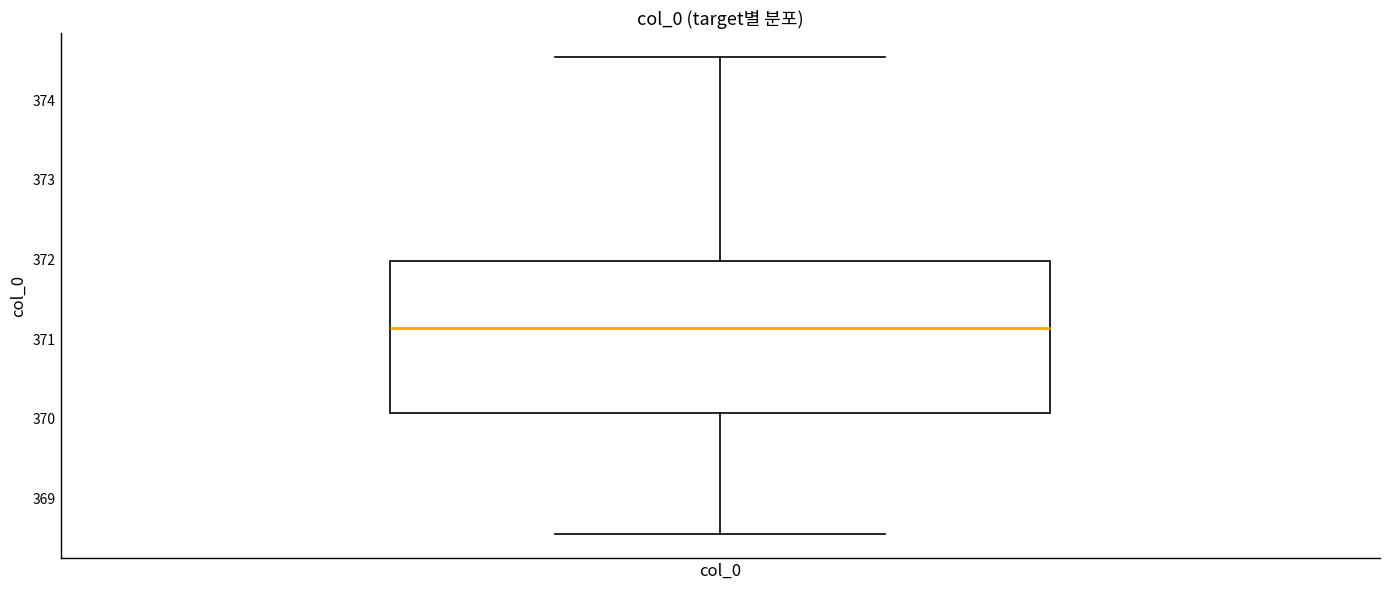

Read this box plot against the y-axis: the position of the median line, the range covered by the box, and the ends of both whiskers. The values are not printed on the chart, so give them approximately, as read against the axis.

median 371.1, box 370.1 to 372.0, whiskers 368.5 to 374.5